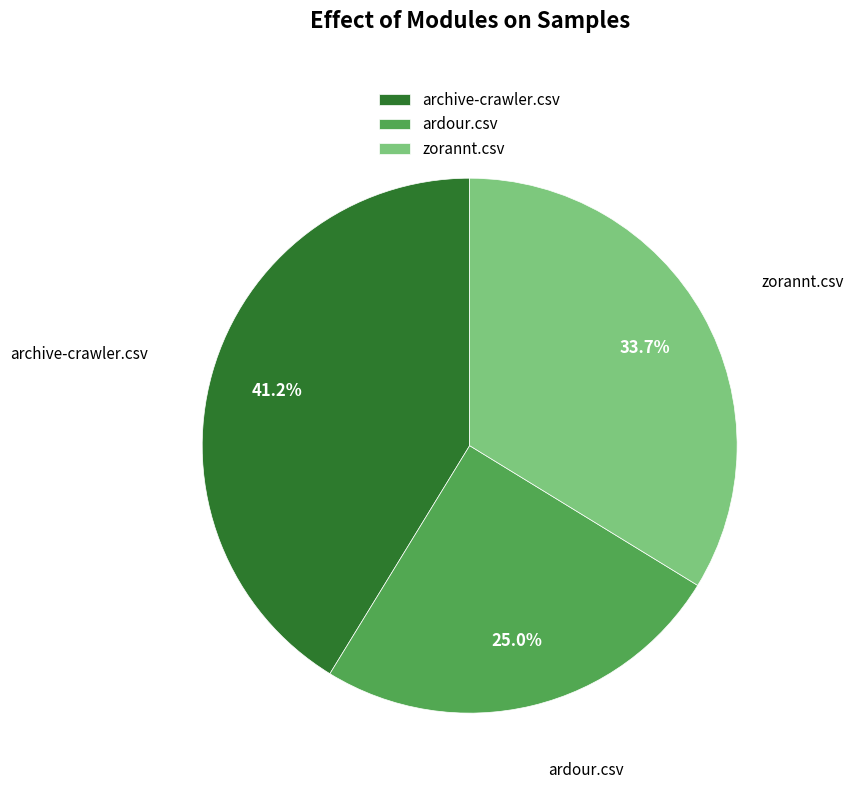

Combined, what portion of the pie is zorannt.csv and archive-crawler.csv?

75.0%